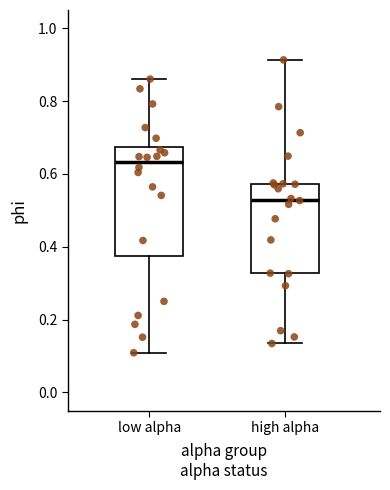

Reading left to right, transcribe this box plot: for each box, give where its median line is, the range the box spans, and where its two whiskers end, as read against the y-axis. The values are not printed on the chart, so give them approximately, as read against the axis.

low alpha: median 0.64, box 0.38 to 0.68, whiskers 0.10 to 0.86
high alpha: median 0.52, box 0.32 to 0.58, whiskers 0.14 to 0.92